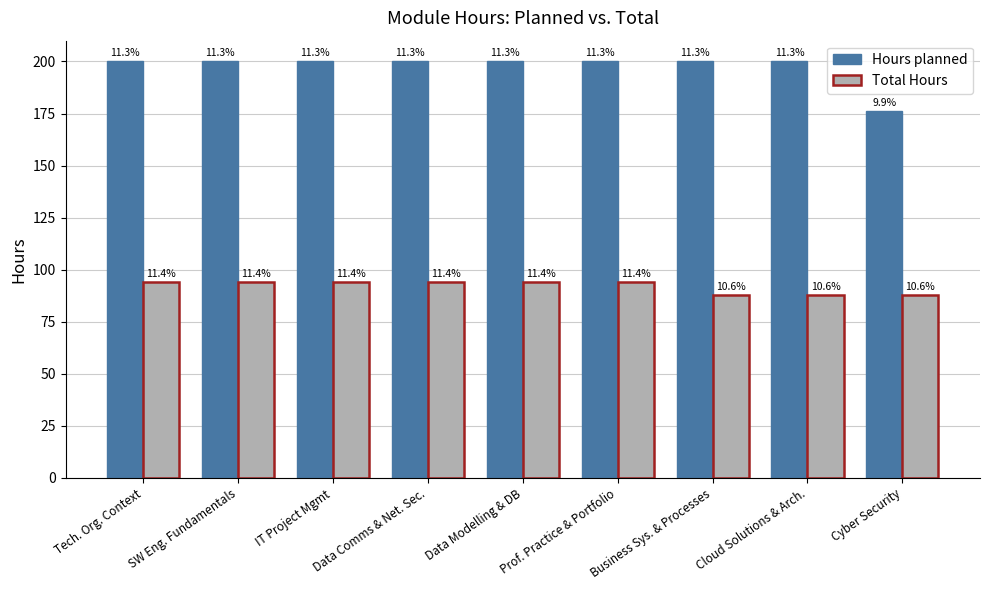

Reading left to right, transcribe all the data shown in this chart.

Hours planned: Tech. Org. Context=200	SW Eng. Fundamentals=200	IT Project Mgmt=200	Data Comms & Net. Sec.=200	Data Modelling & DB=200	Prof. Practice & Portfolio=200	Business Sys. & Processes=200	Cloud Solutions & Arch.=200	Cyber Security=176
Total Hours: Tech. Org. Context=94	SW Eng. Fundamentals=94	IT Project Mgmt=94	Data Comms & Net. Sec.=94	Data Modelling & DB=94	Prof. Practice & Portfolio=94	Business Sys. & Processes=88	Cloud Solutions & Arch.=88	Cyber Security=88